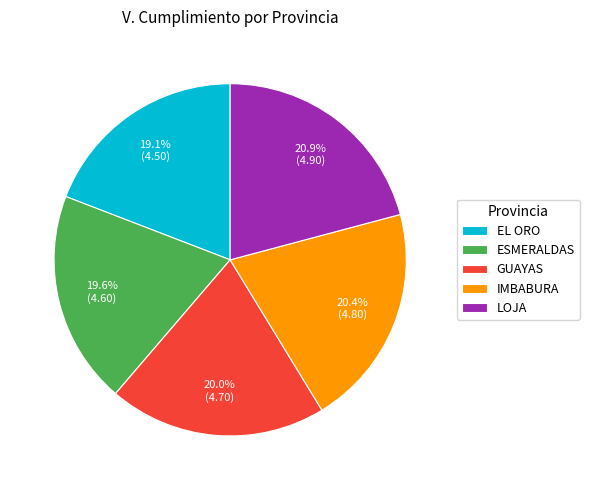

To the nearest percent, what percentage of the pie is GUAYAS?

20%